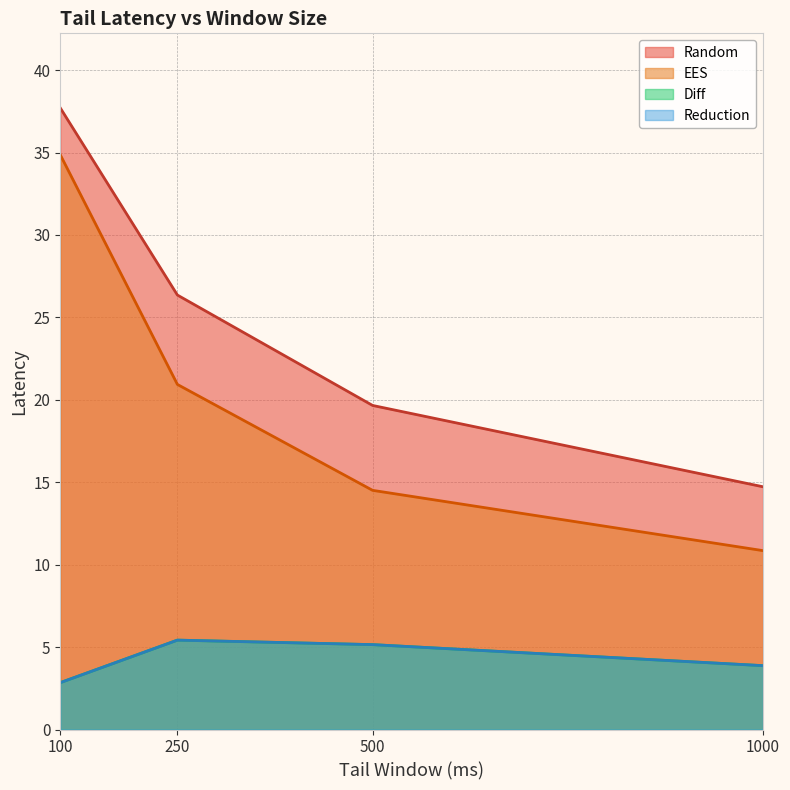

Reading left to right, extract all data points from this chart.

Random: 37.7	26.4	19.7	14.7
EES: 34.9	20.9	14.5	10.9
Diff: 2.8	5.4	5.1	3.9
Reduction: 2.8	5.4	5.1	3.9